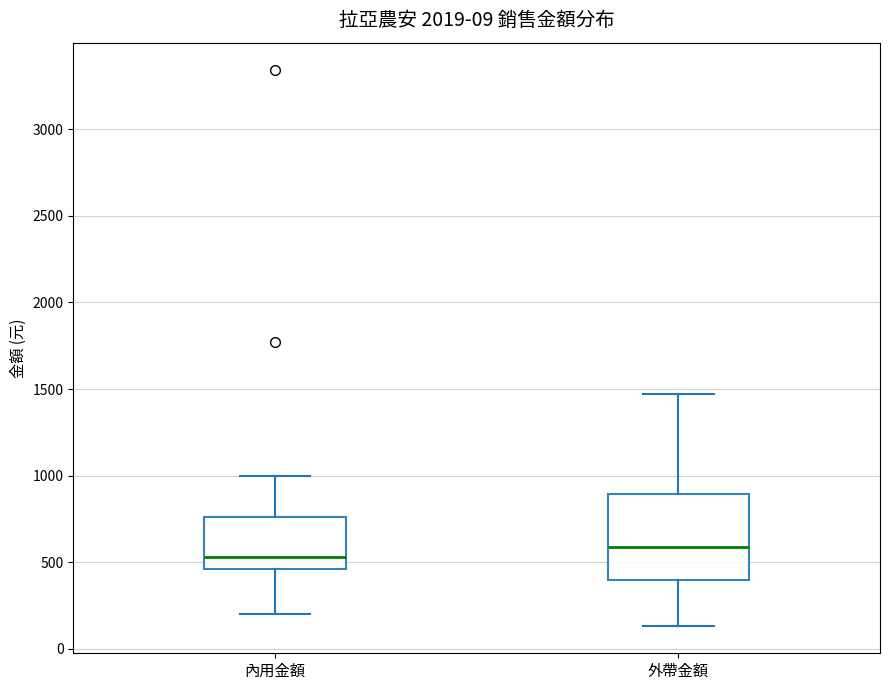

Reading left to right, transcribe this box plot: for each box, give where its median line is, the range the box spans, and where its two whiskers end, as read against the y-axis. The values are not printed on the chart, so give them approximately, as read against the axis.

內用金額: median 550, box 450 to 750, whiskers 200 to 1000
外帶金額: median 600, box 400 to 900, whiskers 150 to 1450